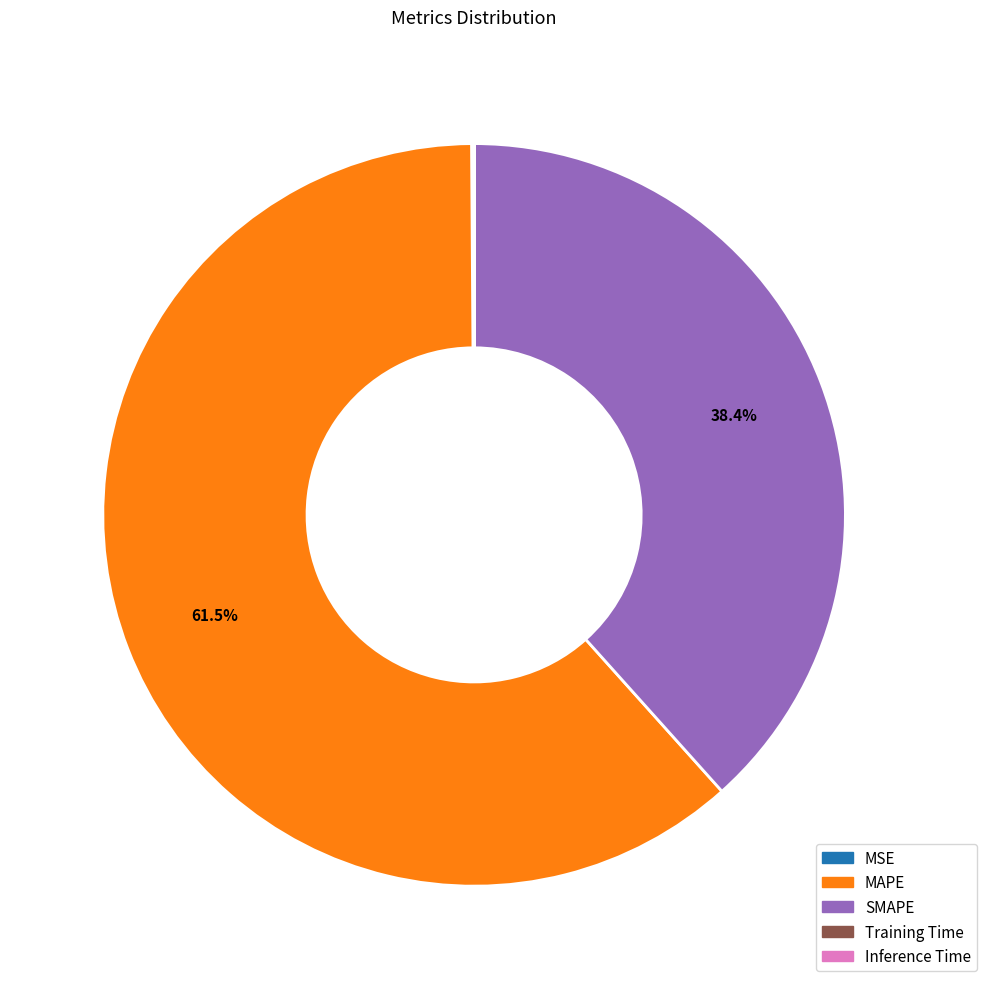

To the nearest percent, what is the difference between the largest and smallest slice percentages?

62%